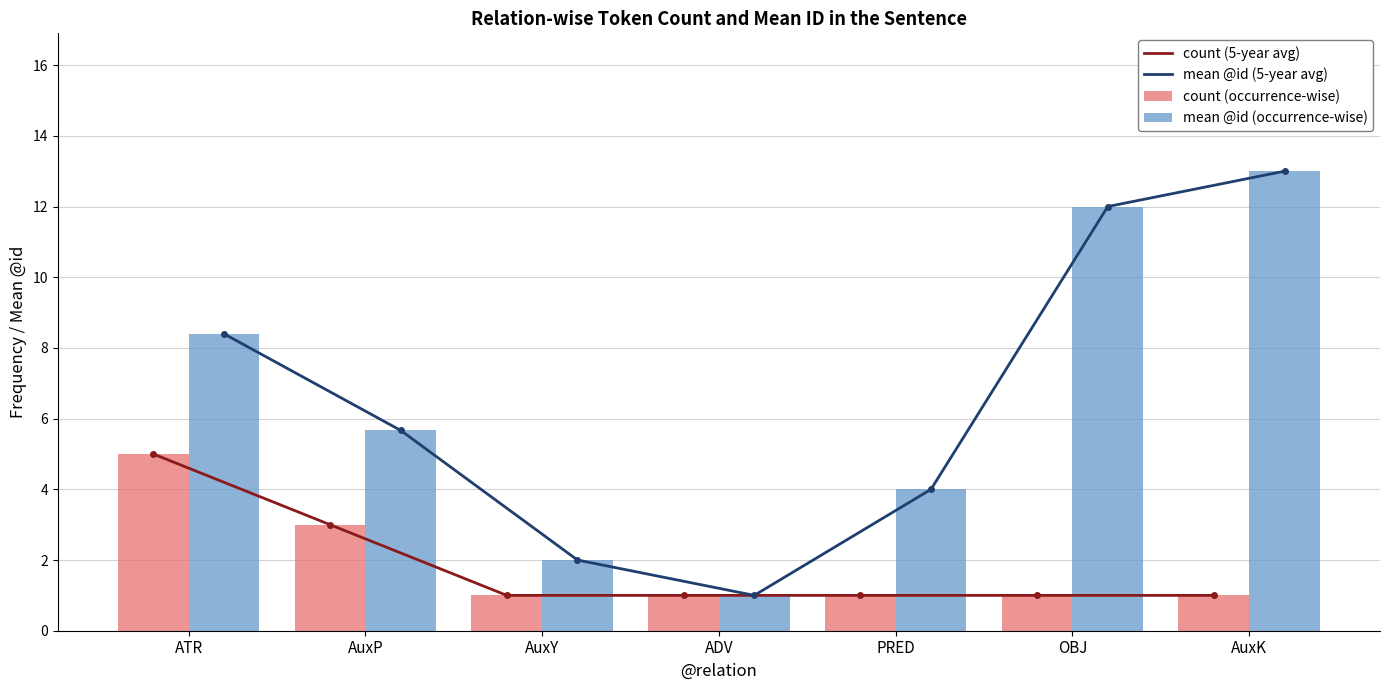

How many groups of bars are there?

7